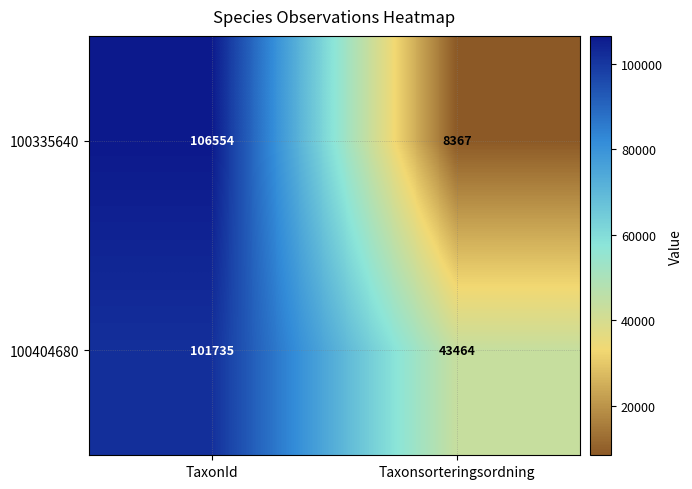

At which label is 100404680 closest to 72599?

Taxonsorteringsordning